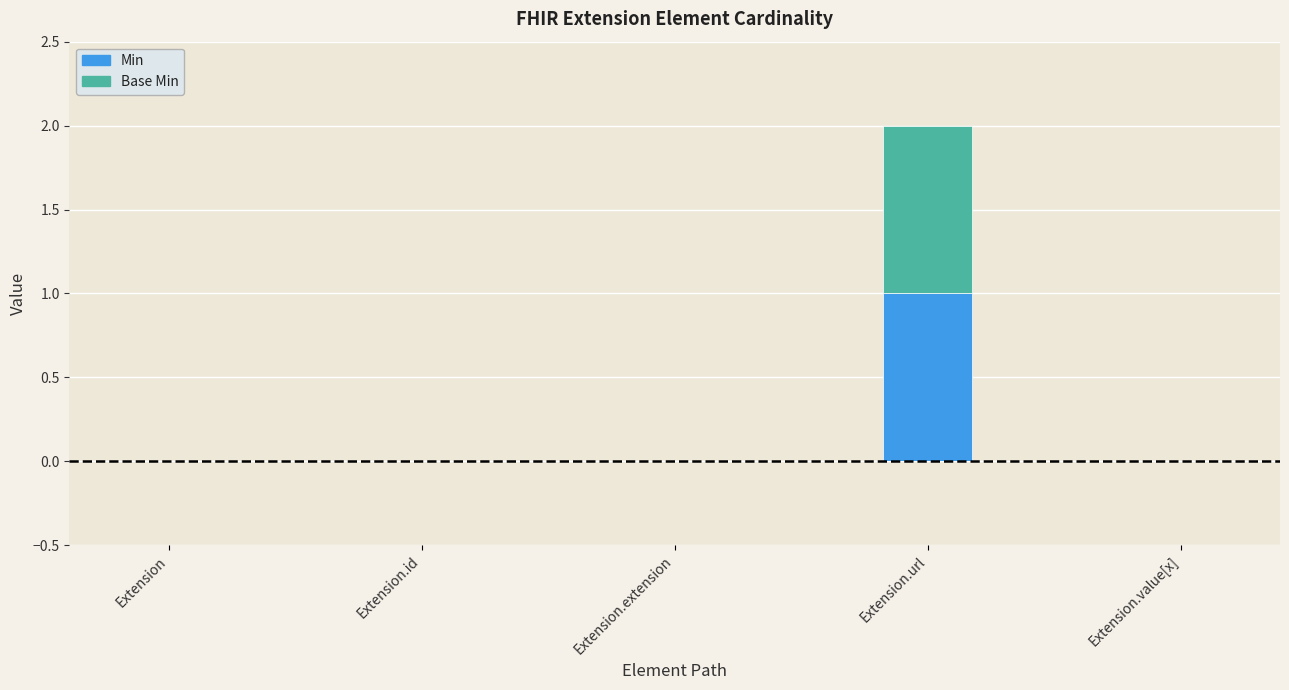

At which category is the sum across all series the highest?

Extension.url